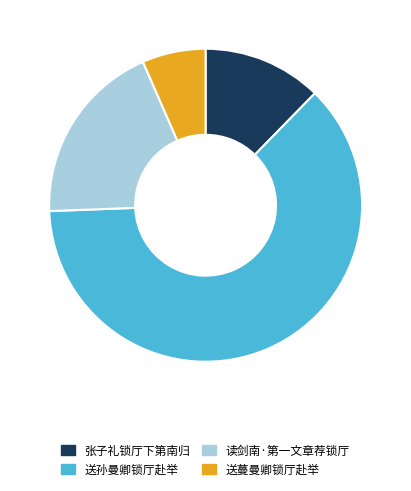

Is 送孙曼卿锁厅赴举 the majority of the pie?

Yes